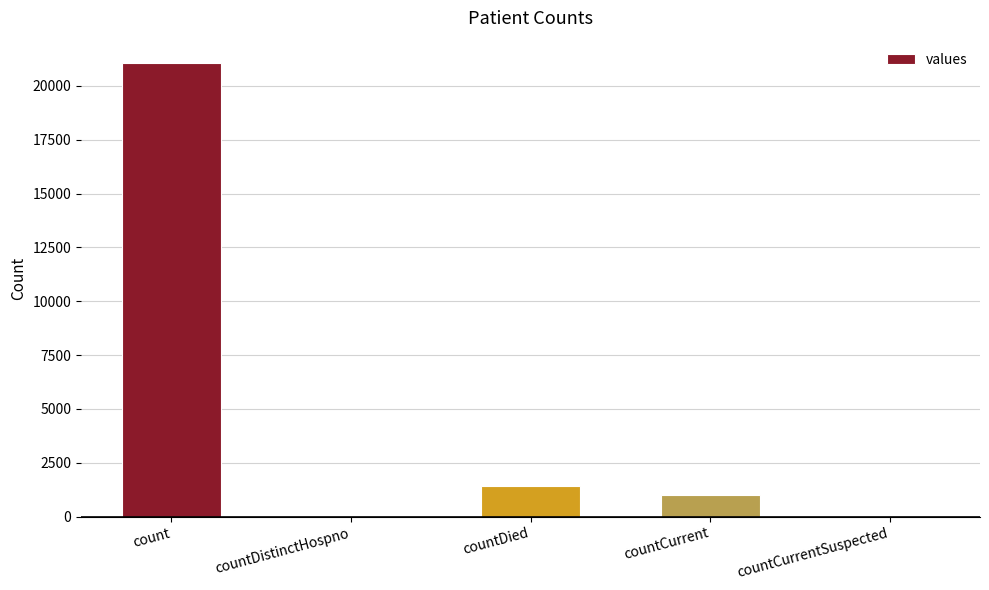

What is the sum of all values?

23461